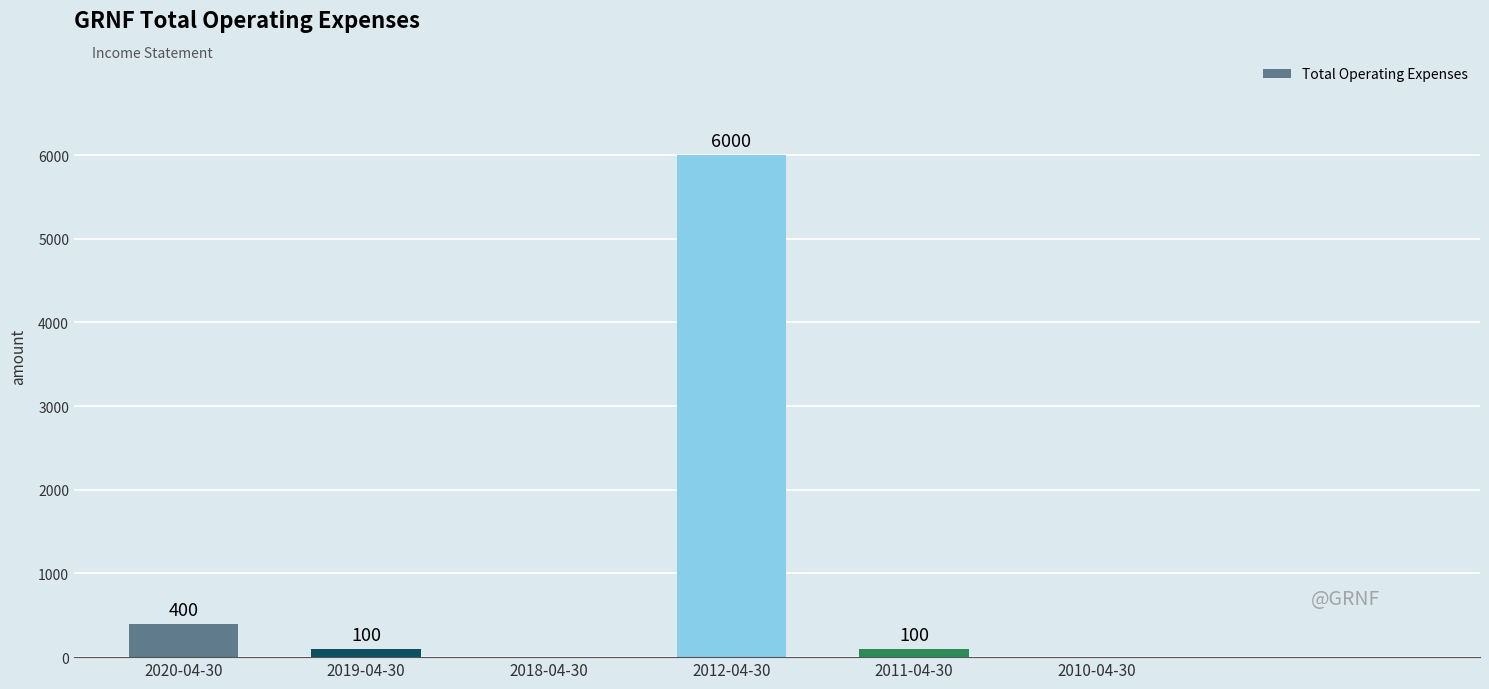

Reading left to right, list all the values displayed in this chart.

400	100	0	6000	100	0